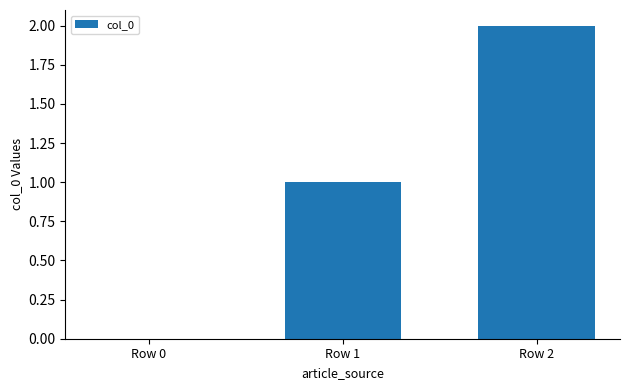

Reading left to right, list all the values displayed in this chart.

Row 0=0	Row 1=1	Row 2=2